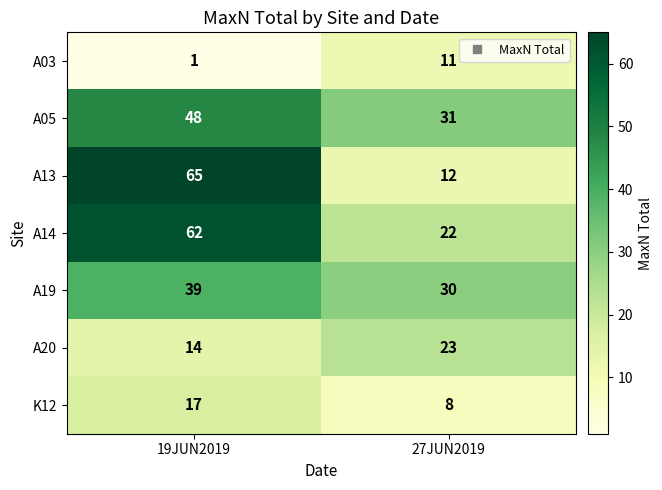

The A20 series shows 16 at 27JUN2019. True or false?

False